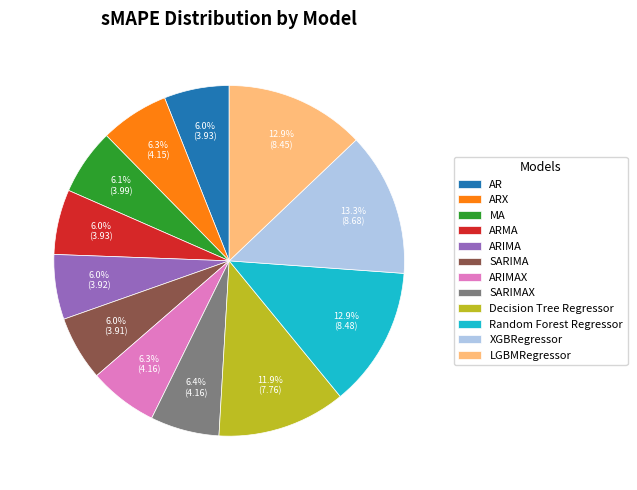

Count the number of slices in the pie.

12